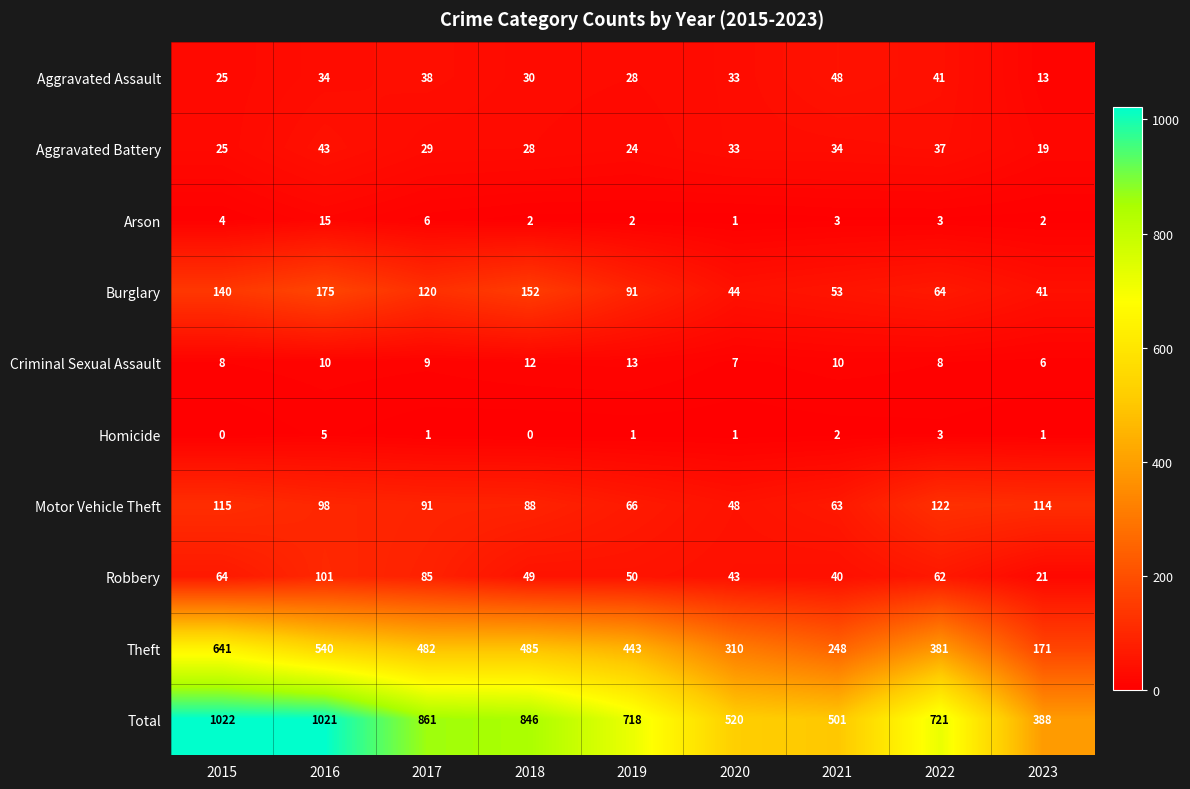

Rank the series by their maximum value, from highest to lowest.

Total, Theft, Burglary, Motor Vehicle Theft, Robbery, Aggravated Assault, Aggravated Battery, Arson, Criminal Sexual Assault, Homicide